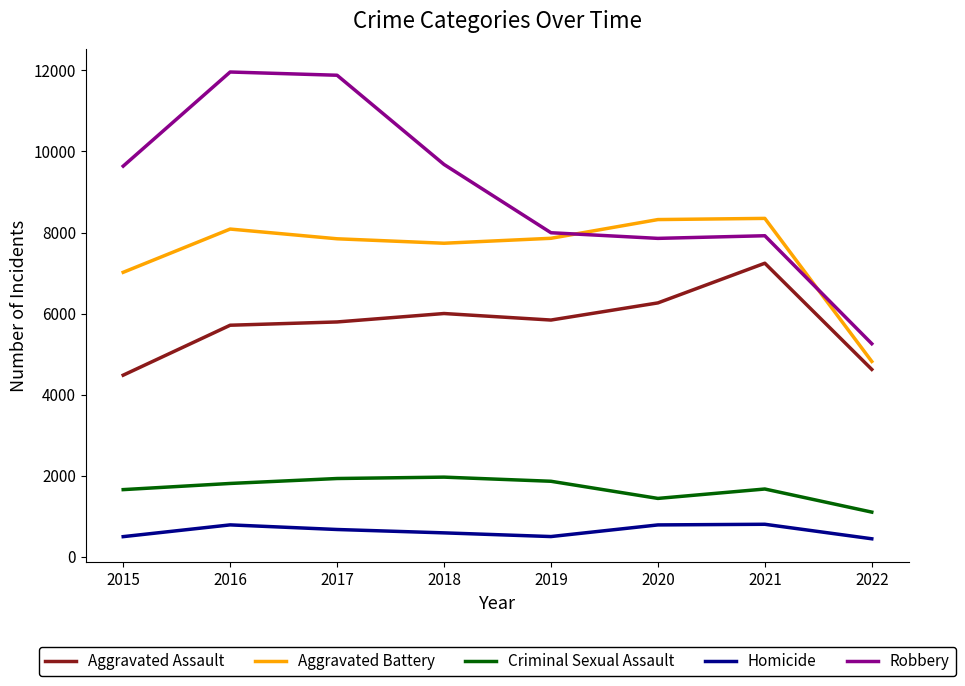

What is the maximum value for Homicide?

801